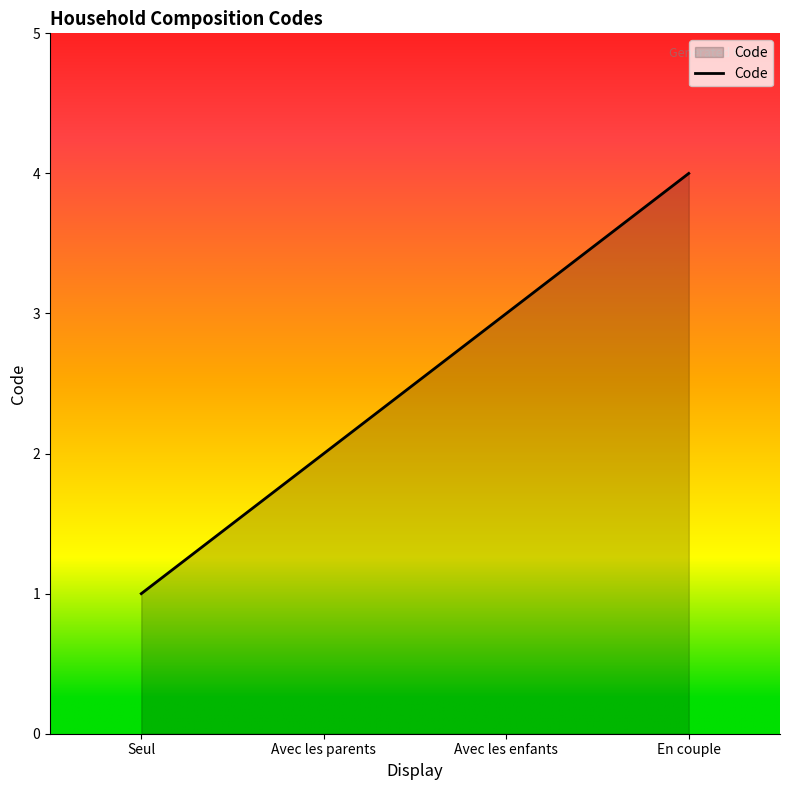

How many values are below 3?

2